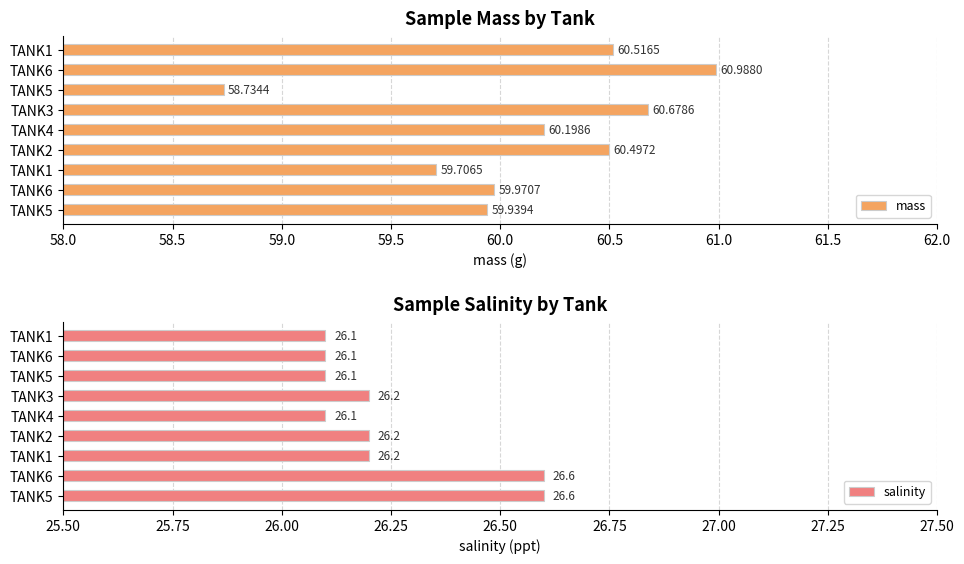

What is the difference between the second highest and minimum values in the salinity series?

0.5